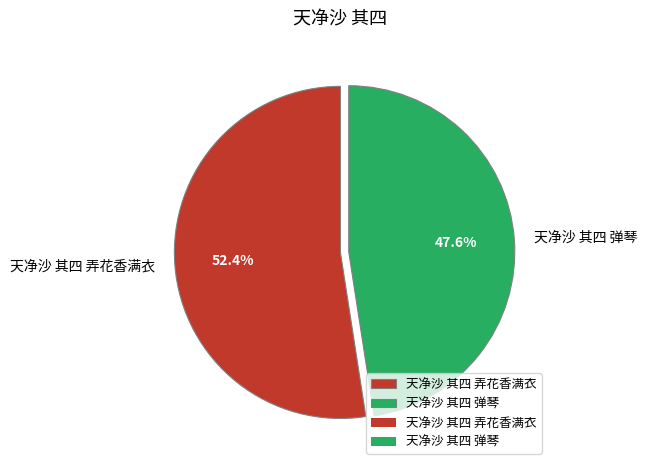

Is the sum of 天净沙 其四 弄花香满衣 and 天净沙 其四 弹琴 greater than half?

Yes